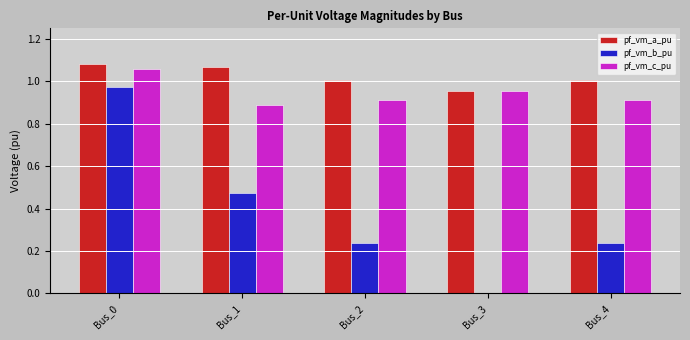

What is the total value across all series at Bus_1?

2.4